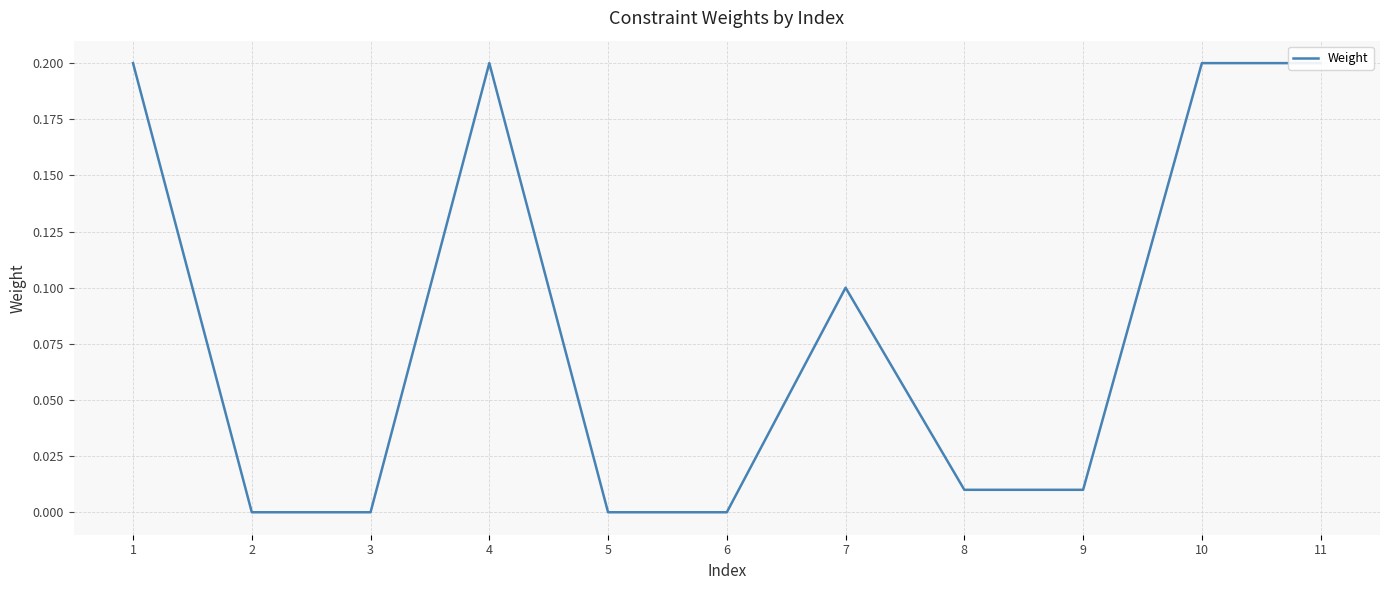

What is the sum of the values at 10 and 1?

0.4